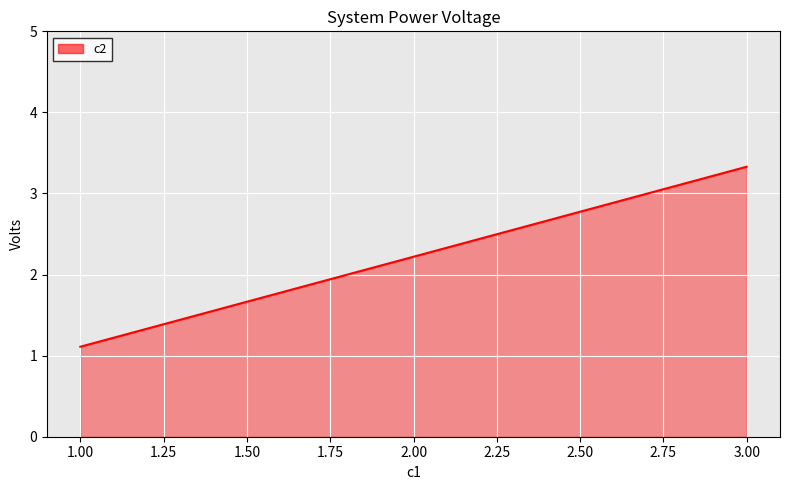

Read the value at 1.00.

1.1